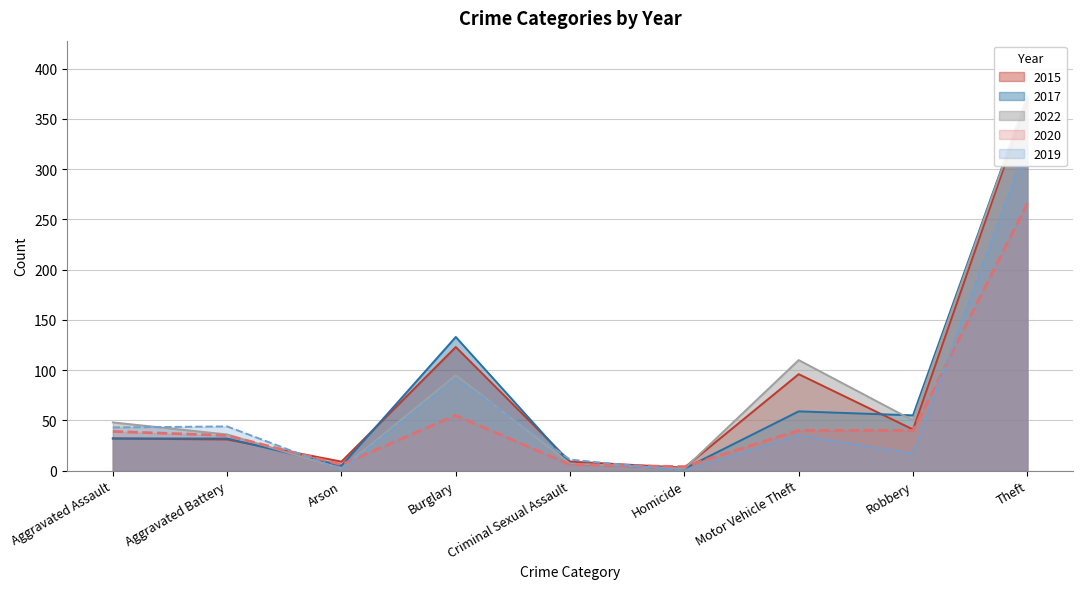

How many interior local peaks does the 2019 series have?

3